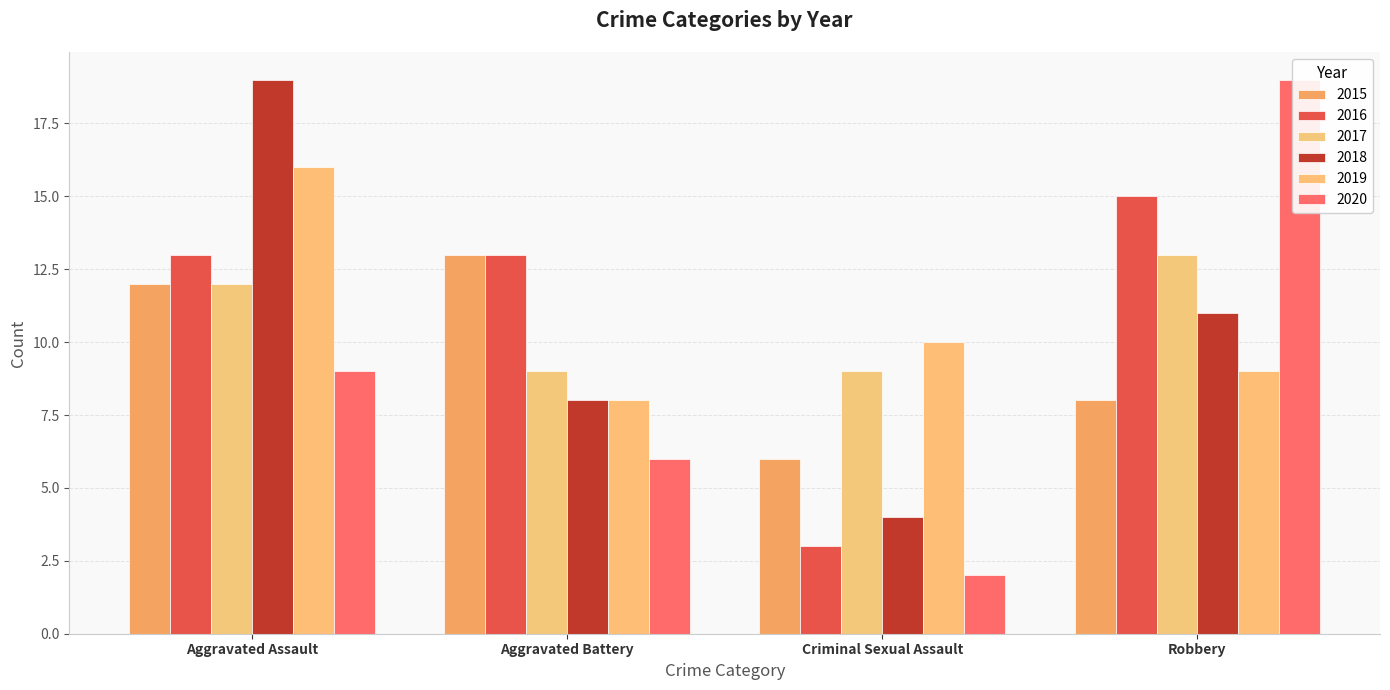

What is the value of the 2020 bar at the 3rd from the left?

2